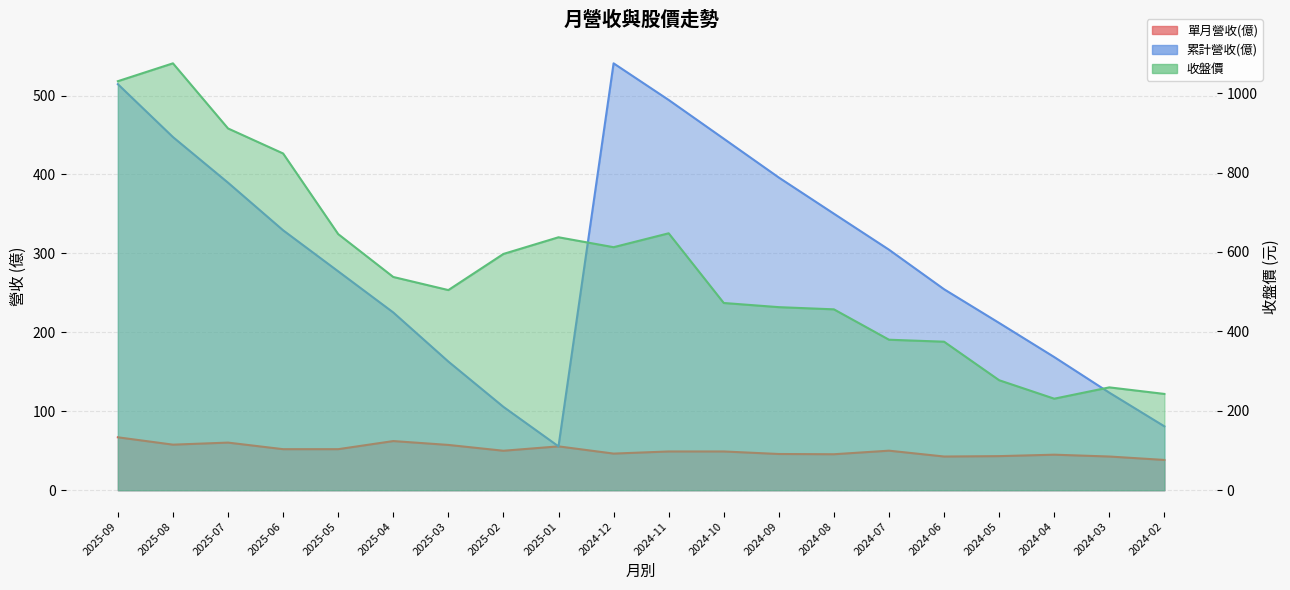

Which series has the widest spread of values?

收盤價